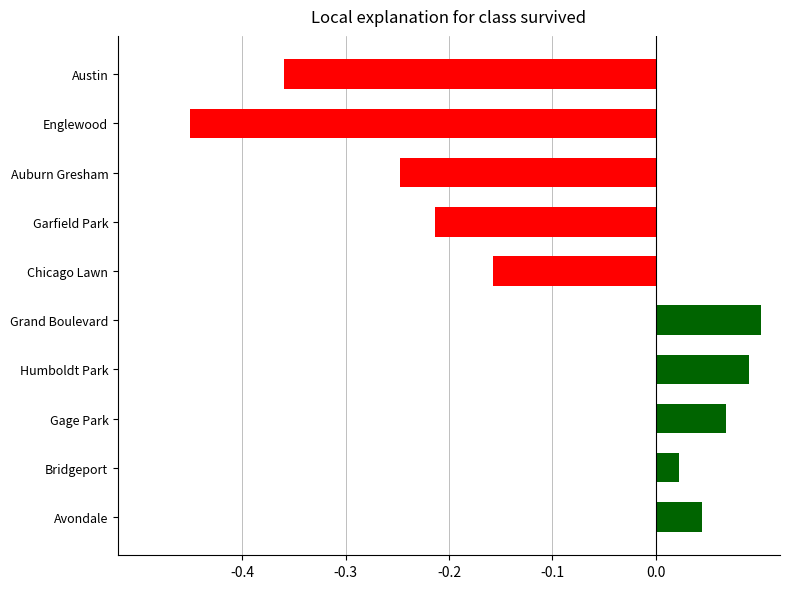

True or false: the data shows 0.1 at Grand Boulevard.

True